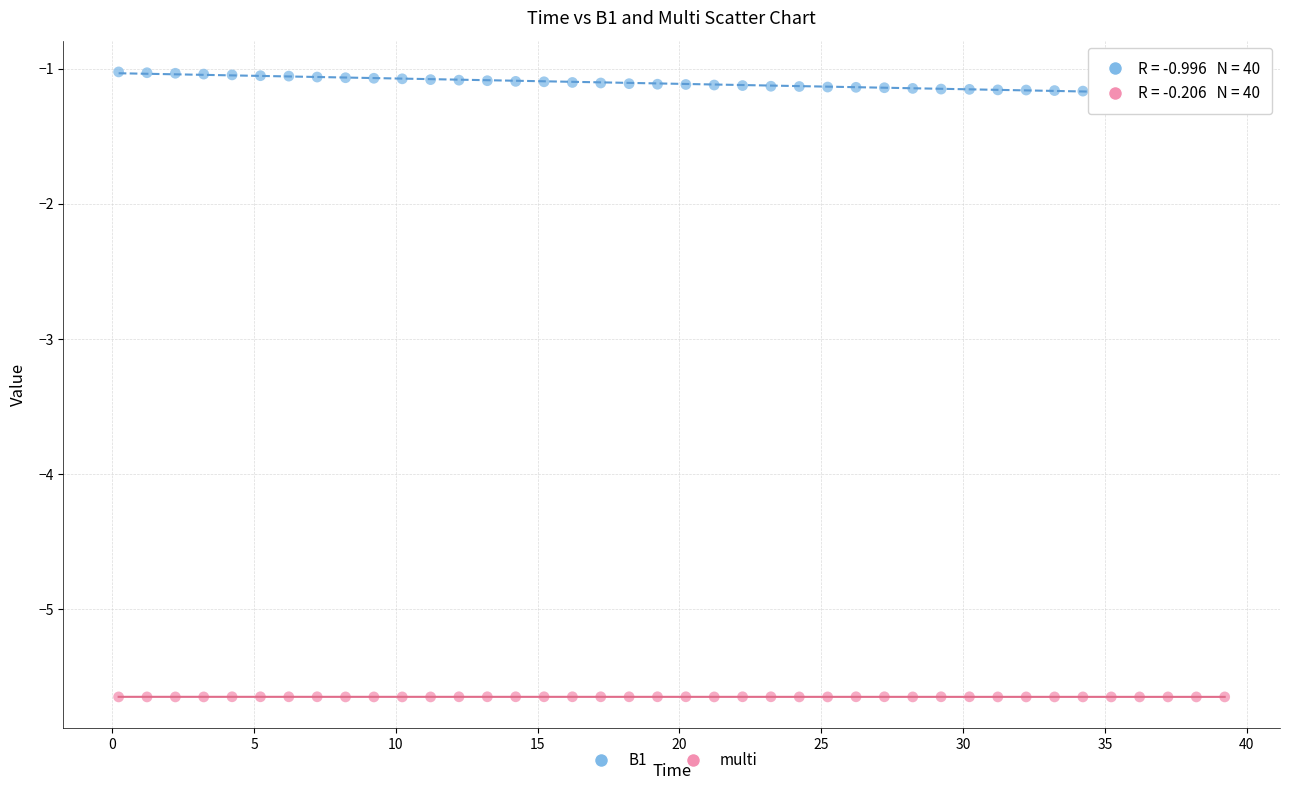

Which series reaches the minimum Y coordinate?

multi